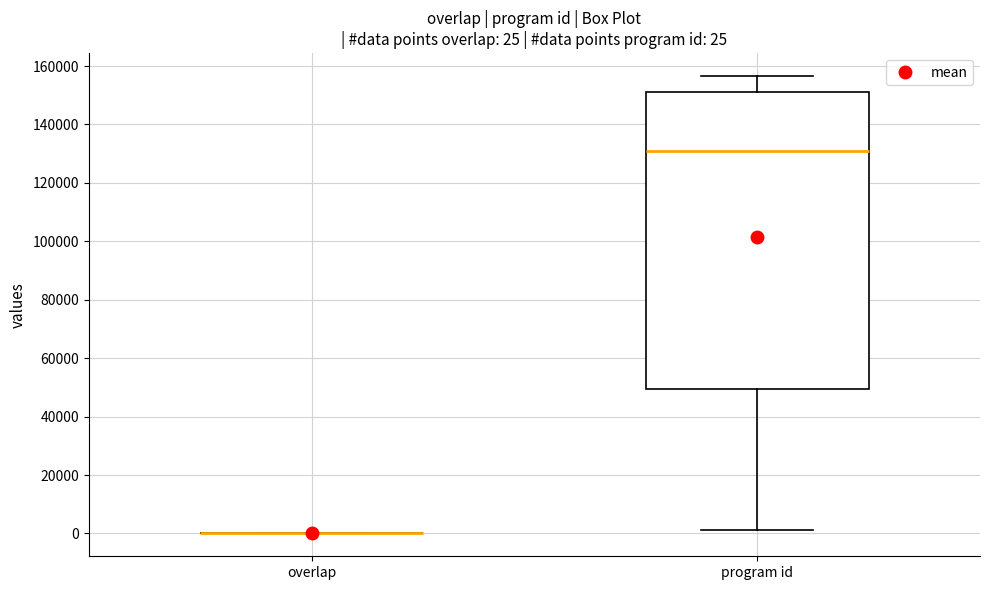

Comparing the boxes themselves (not the whiskers), which one is the tallest?

program id